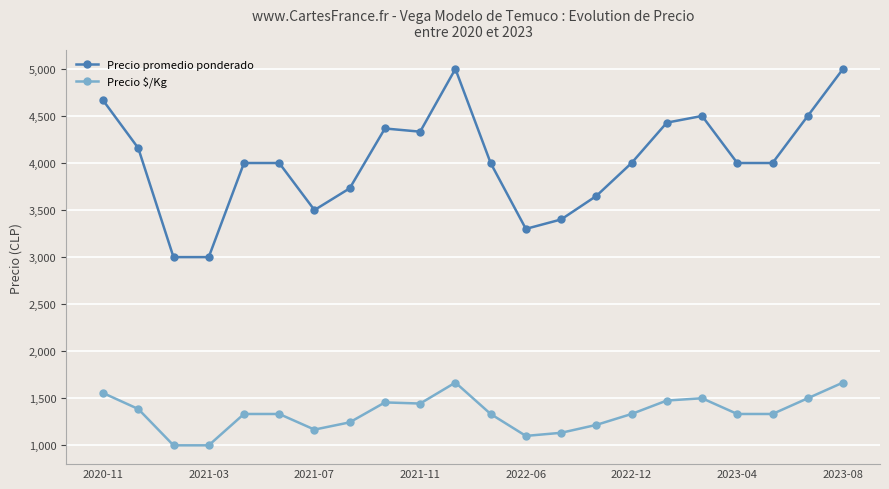

True or false: Precio promedio ponderado and Precio $/Kg intersect in this chart.

False